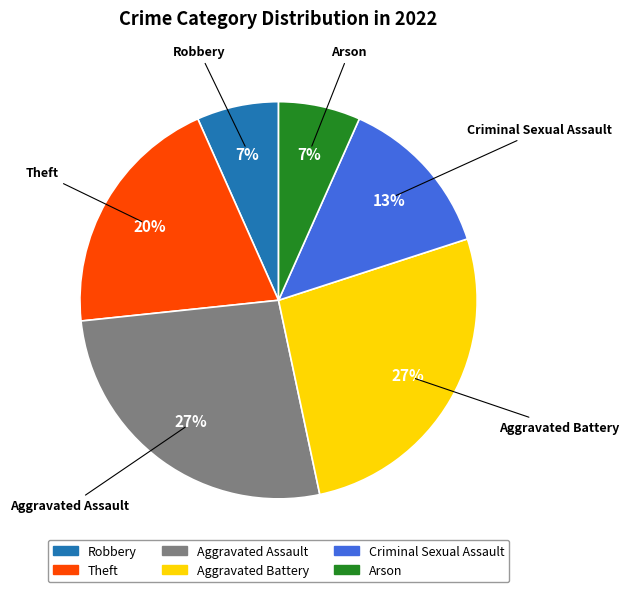

What percentage is the Aggravated Battery slice, to the nearest percent?

27%